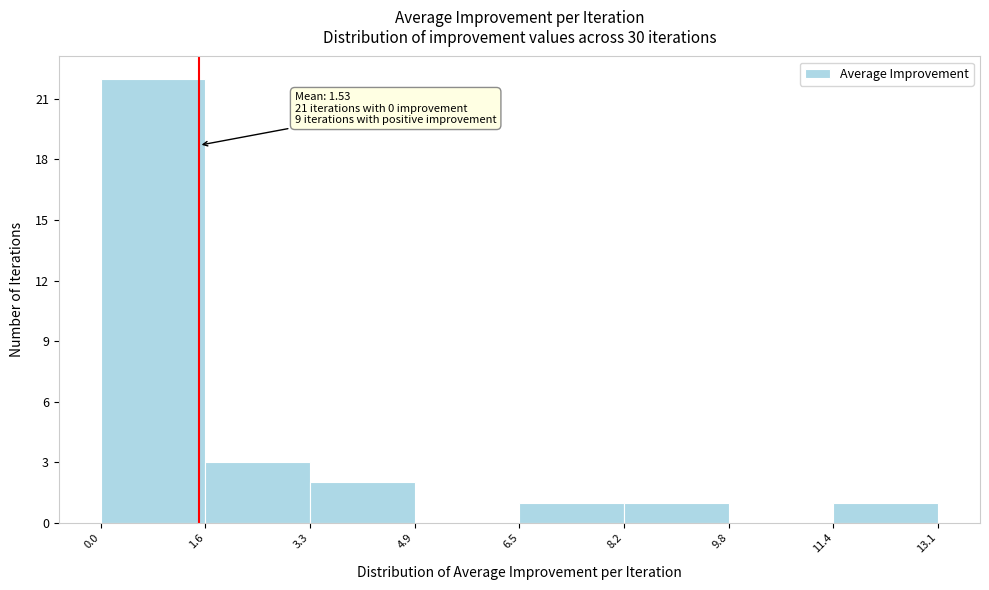

Over which range of the x-axis is the bar tallest?

0.0 to 1.6